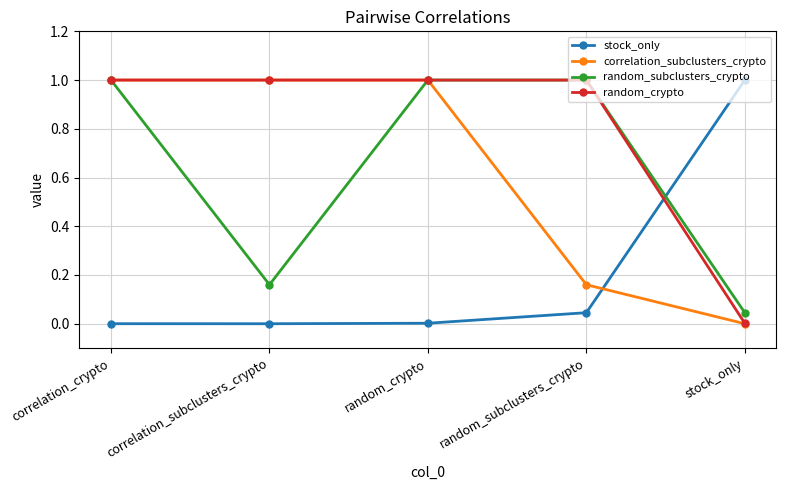

Which series changed the most between correlation_crypto and random_subclusters_crypto?

correlation_subclusters_crypto